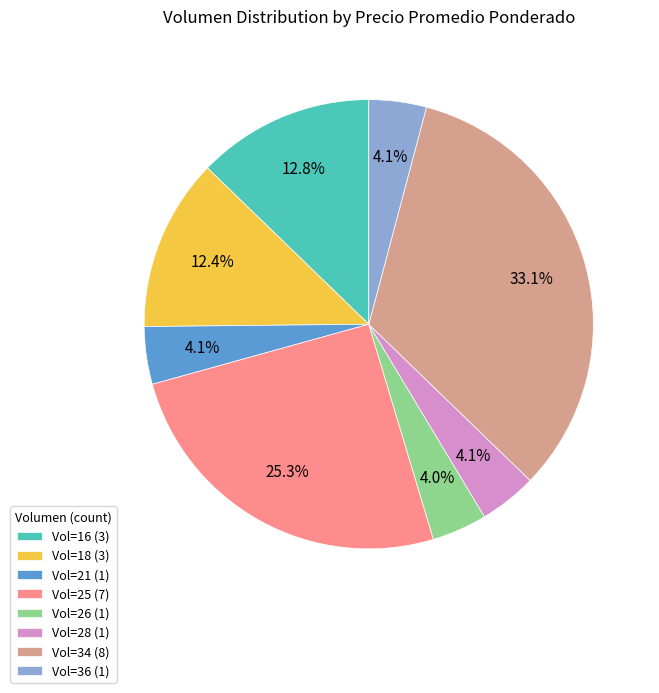

What is the largest slice in the pie chart?

Vol=34 (8)